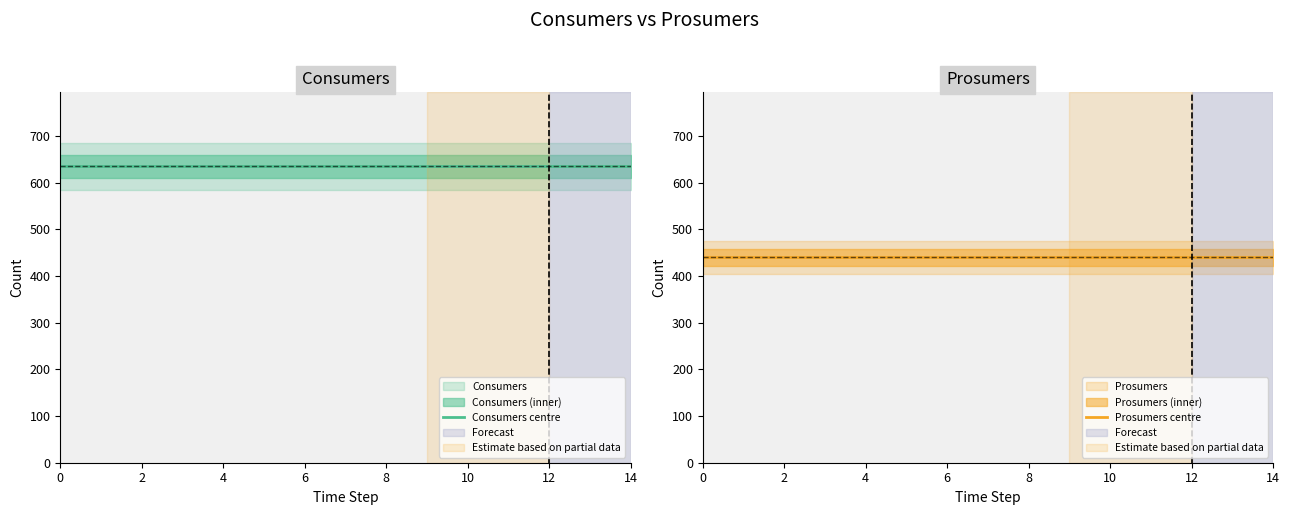

What is the lowest value of the Consumers centre series?

635